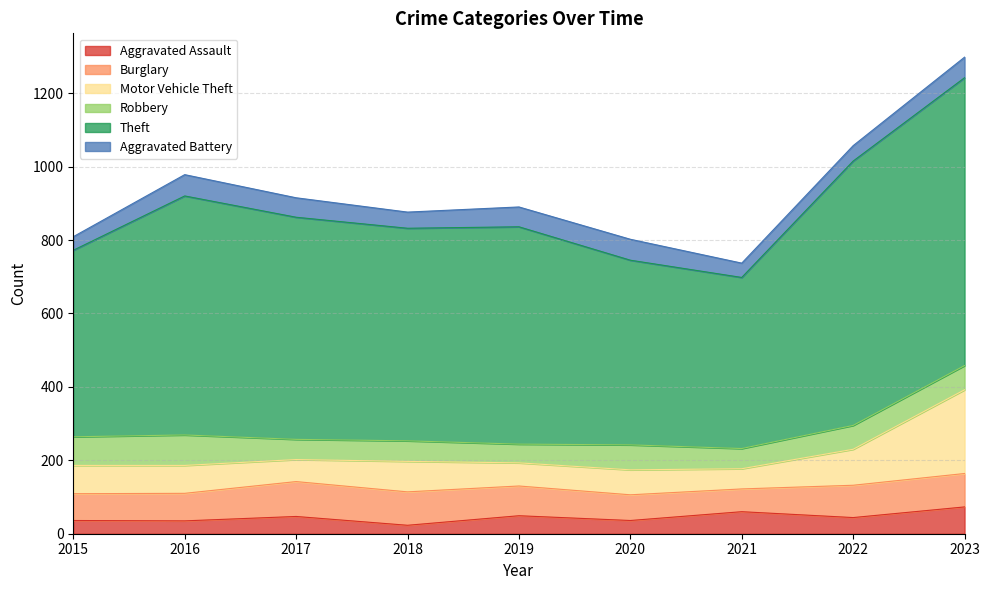

What are all the series names shown in the legend?

Aggravated Assault, Burglary, Motor Vehicle Theft, Robbery, Theft, Aggravated Battery